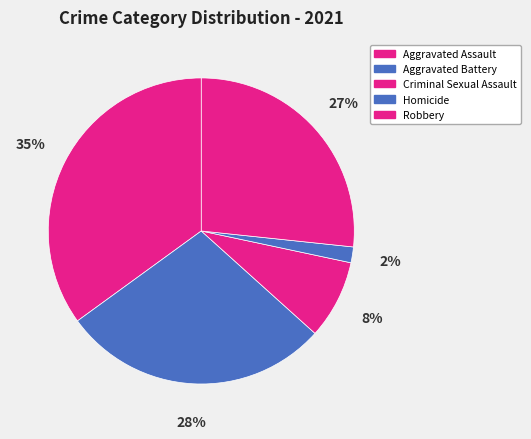

Count the number of slices in the pie.

5